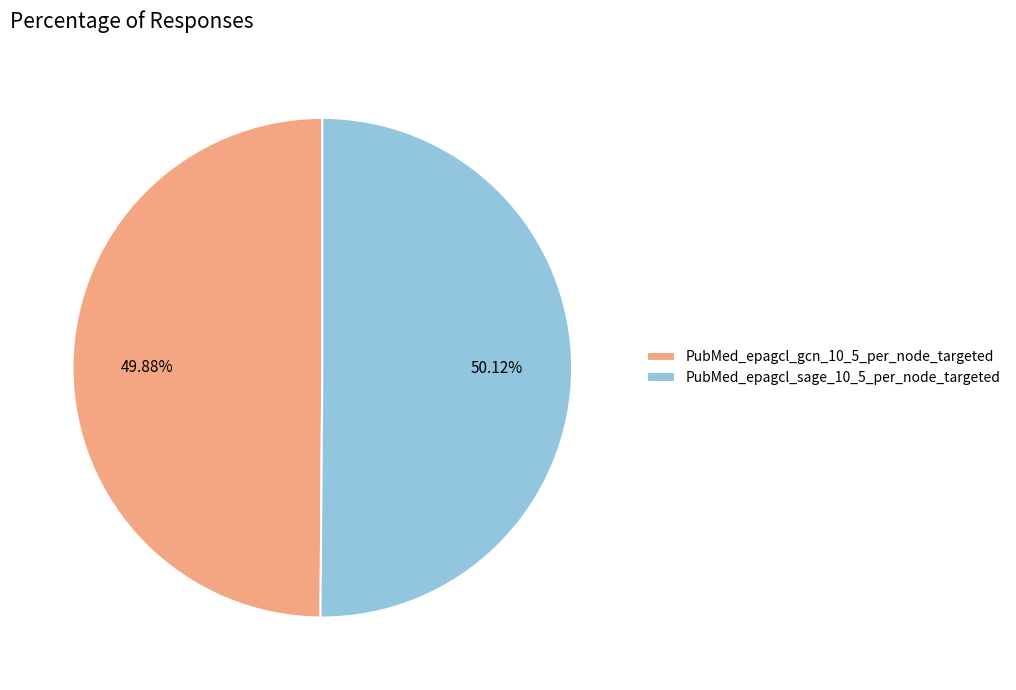

Is there any slice that represents more than half of the pie?

Yes